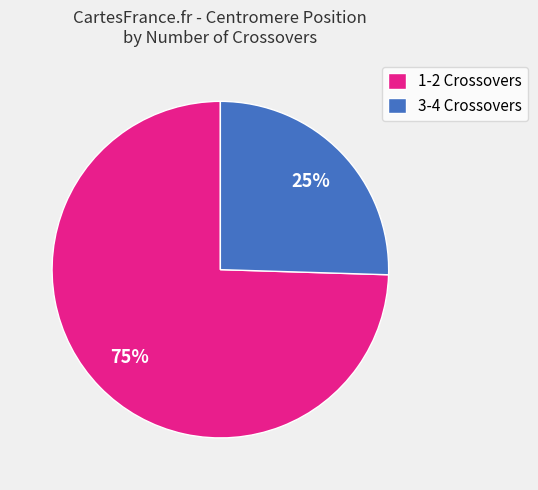

The 1-2 Crossovers slice represents 65% of the pie. True or false?

False